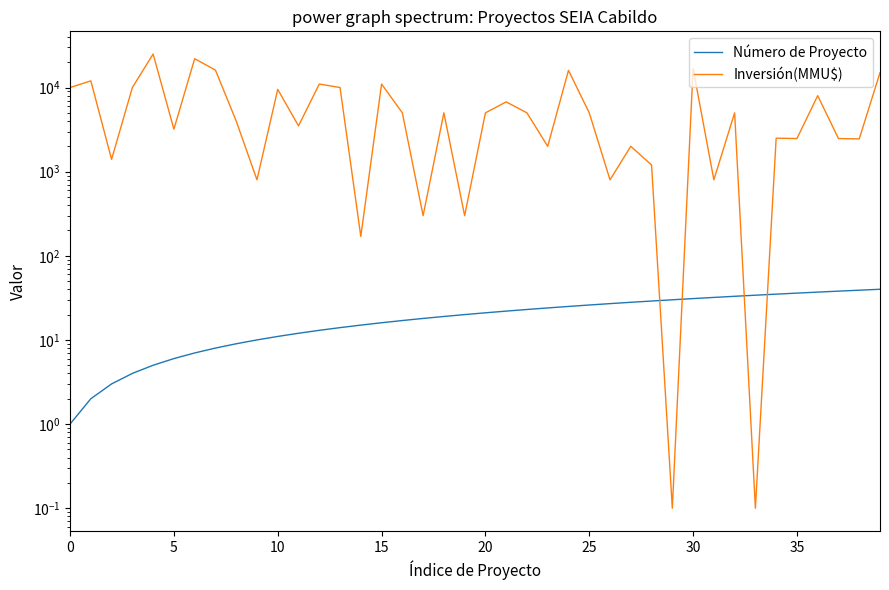

List the series in order of their overall mean, lowest first.

Número de Proyecto, Inversión(MMU$)